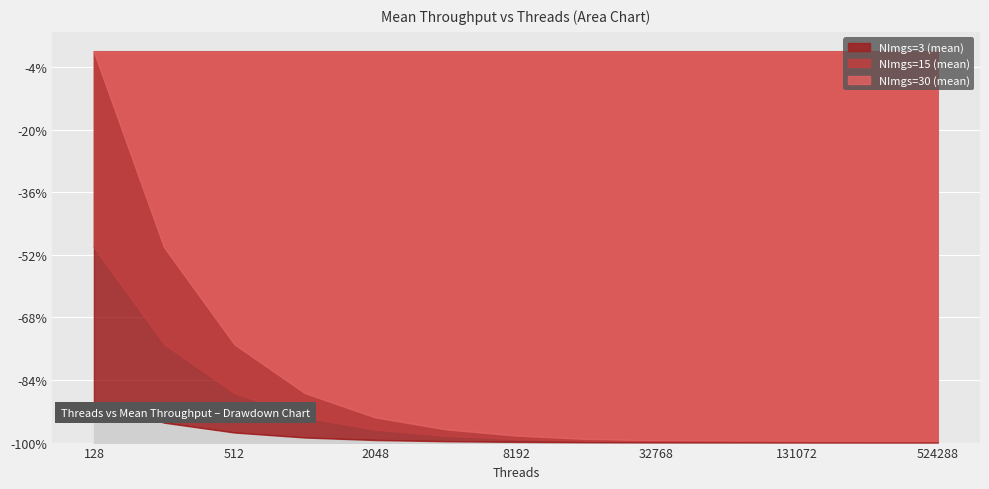

At 256, list the series in order from smallest to largest.

NImgs=3 (mean), NImgs=15 (mean), NImgs=30 (mean)